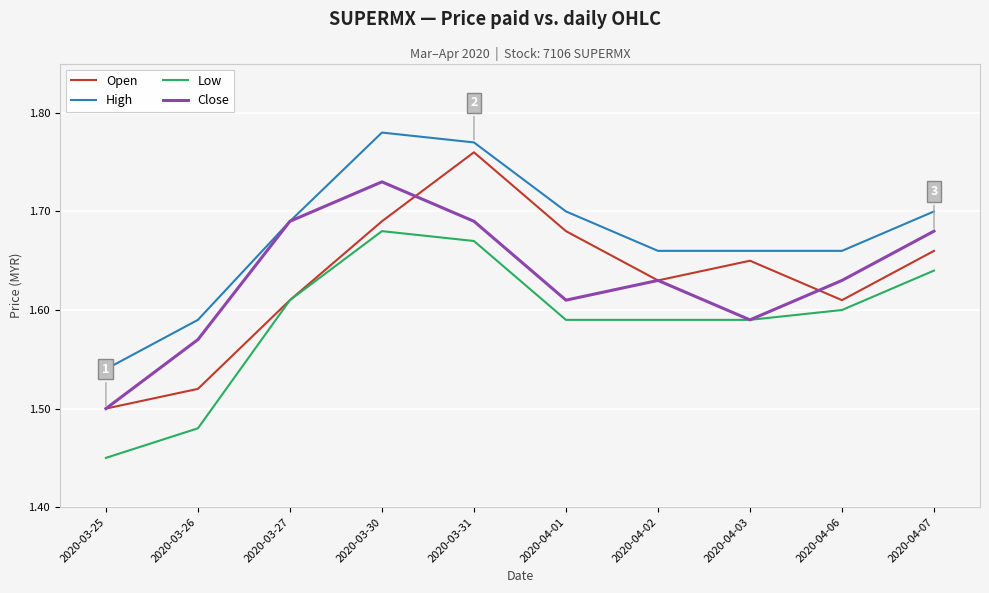

True or false: High and Open intersect in this chart.

False